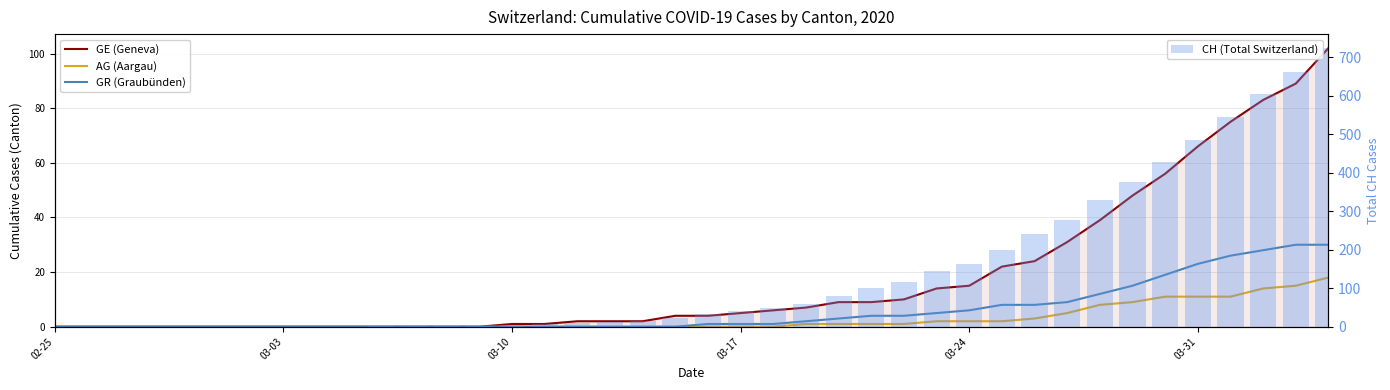

At how many categories does at least one series exceed 453?

5